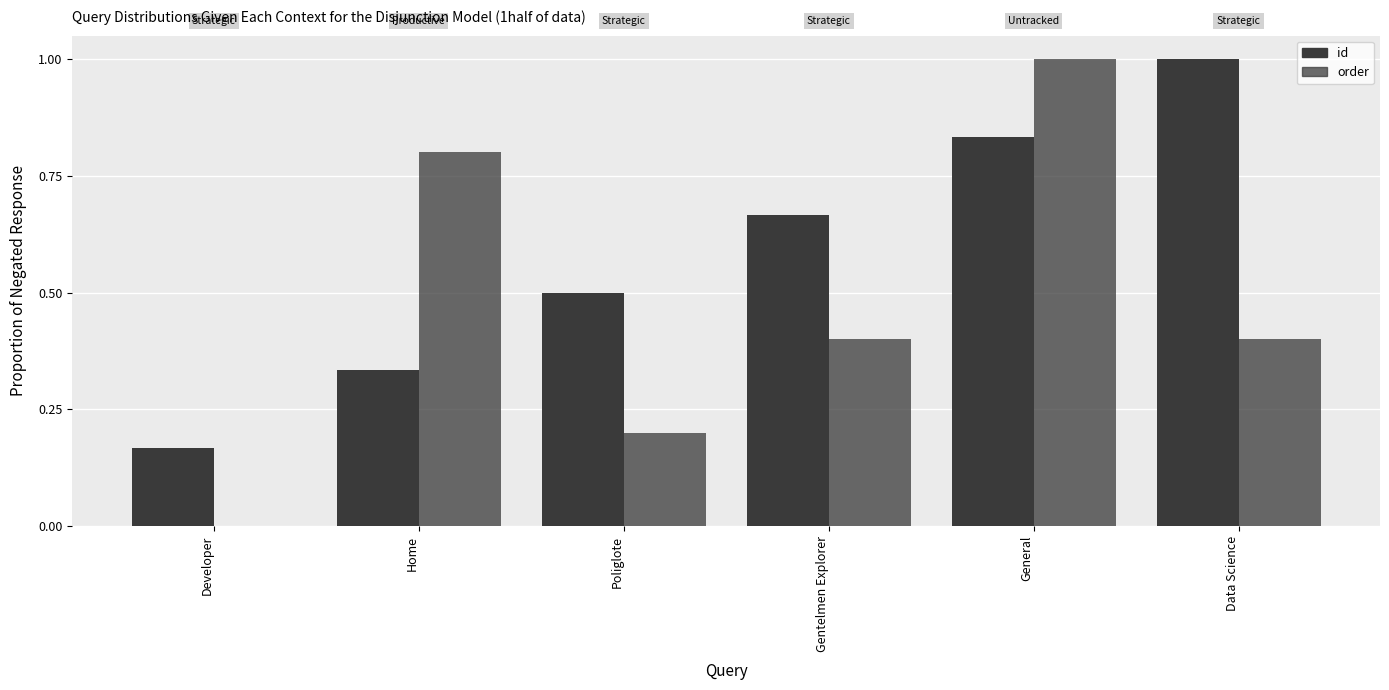

Does the chart contain stacked bars?

No